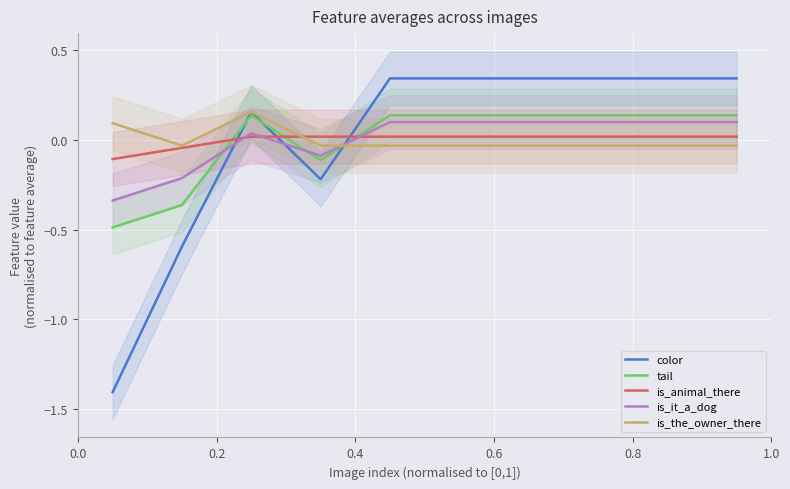

True or false: is_it_a_dog and is_the_owner_there intersect in this chart.

True